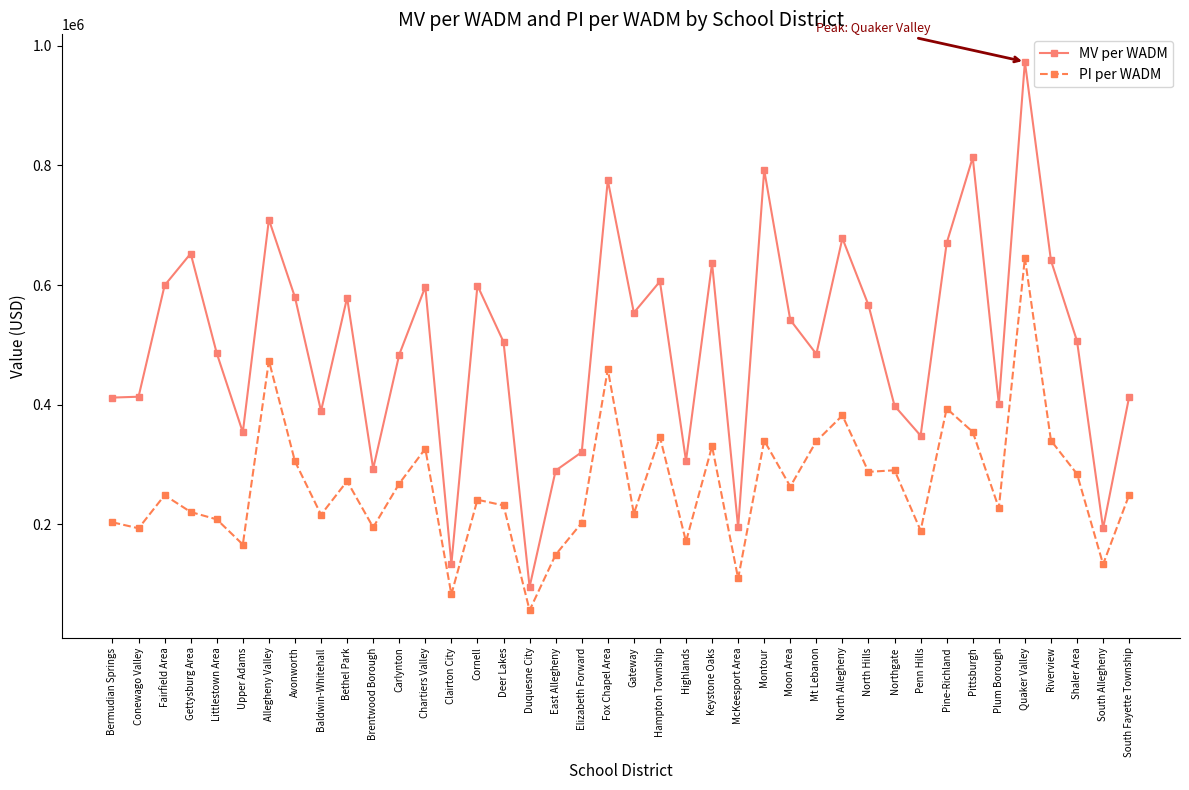

At which label does PI per WADM first exceed 248973?

Allegheny Valley